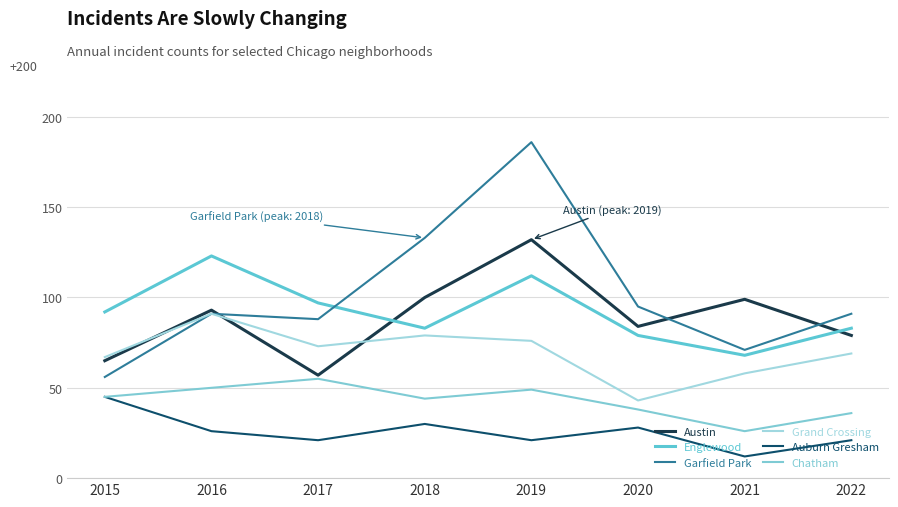

At which label does Englewood reach its minimum?

2021